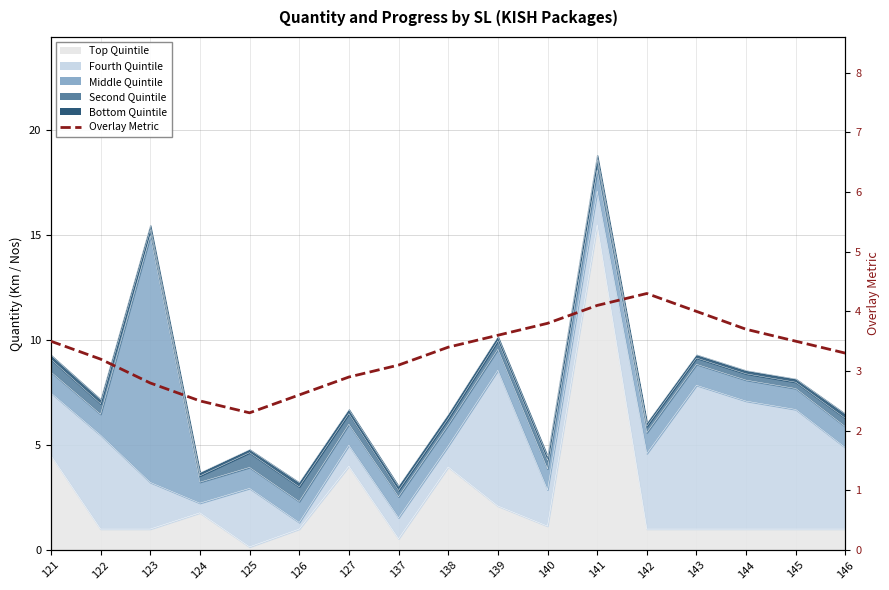

What is the minimum value shown in the chart?

2.3